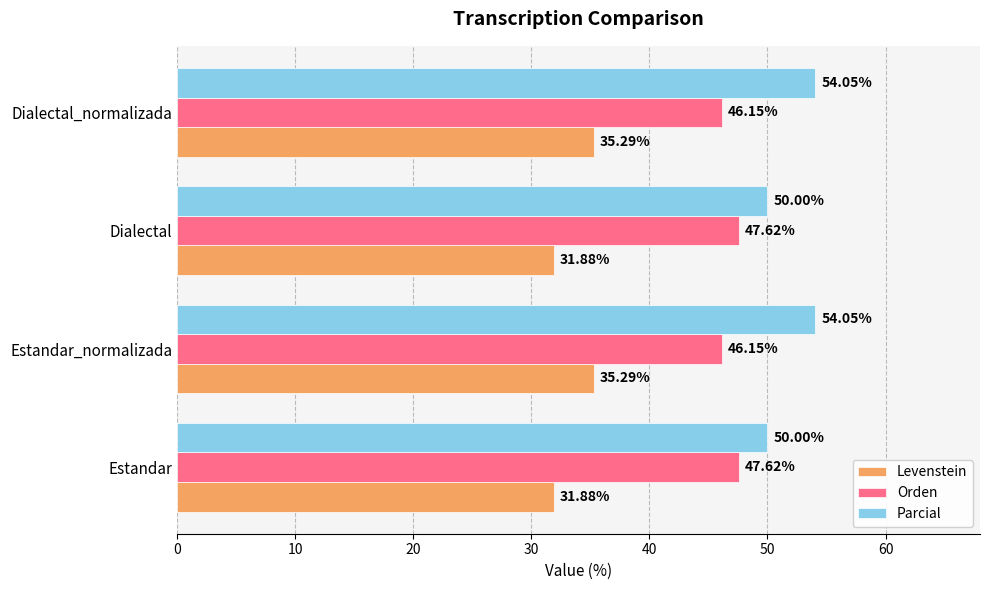

Rank the series by their average value, from lowest to highest.

Levenstein, Orden, Parcial